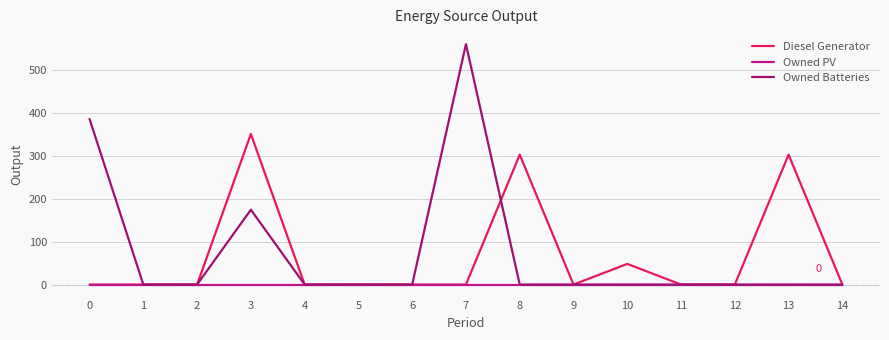

What is the difference between the highest and lowest values at 7?

559